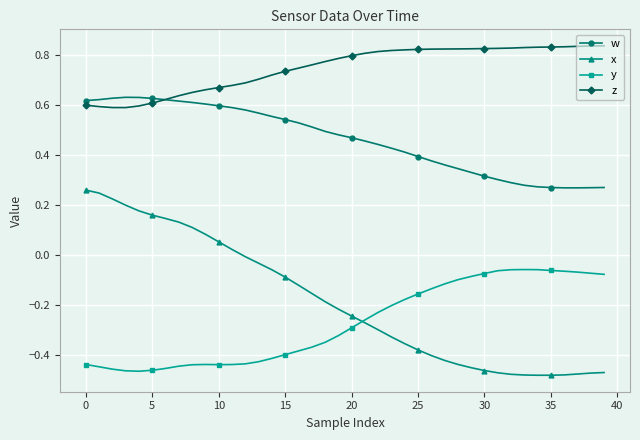

True or false: y and z cross at least once.

False